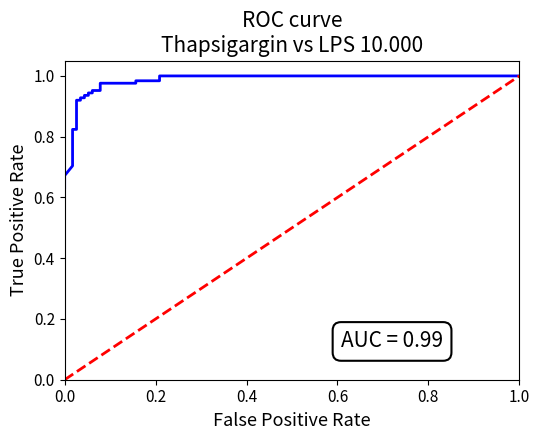

What is the label of the 21st point from the right?

fpr